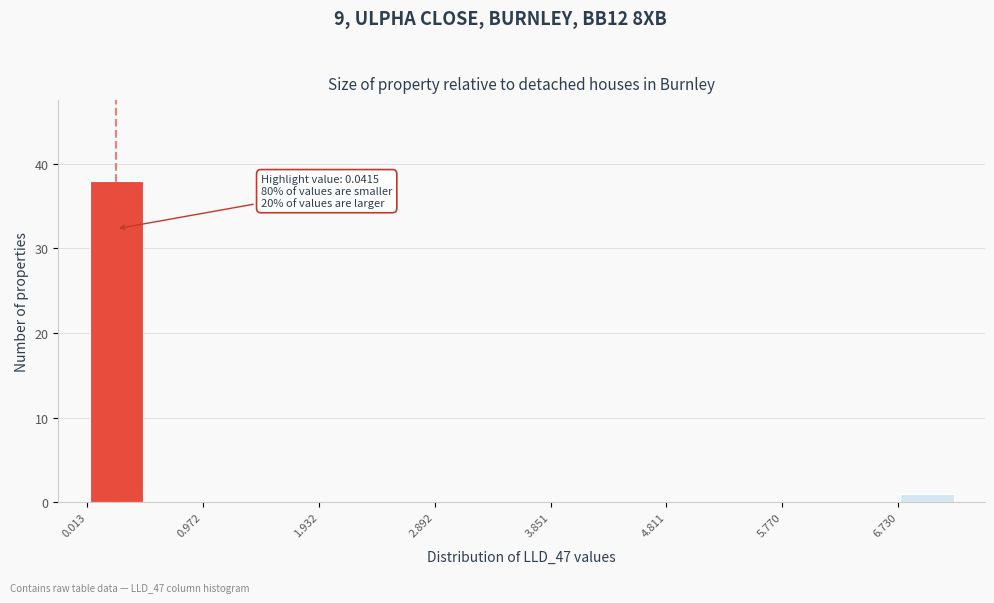

Over which range of the x-axis is the bar tallest?

0.0 to 0.5